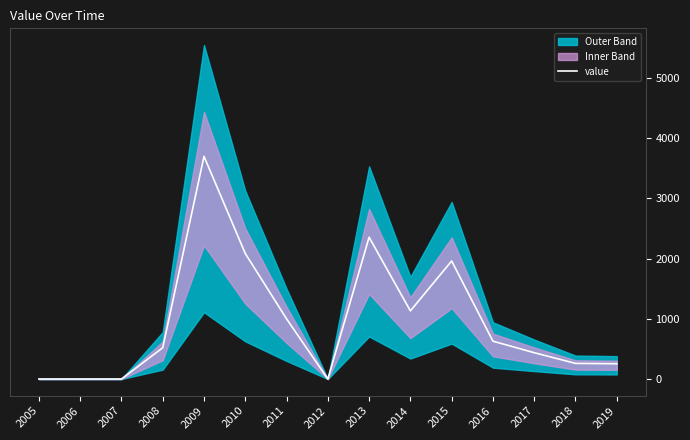

What is the change in value from 2006 to 2013?

+2354.0